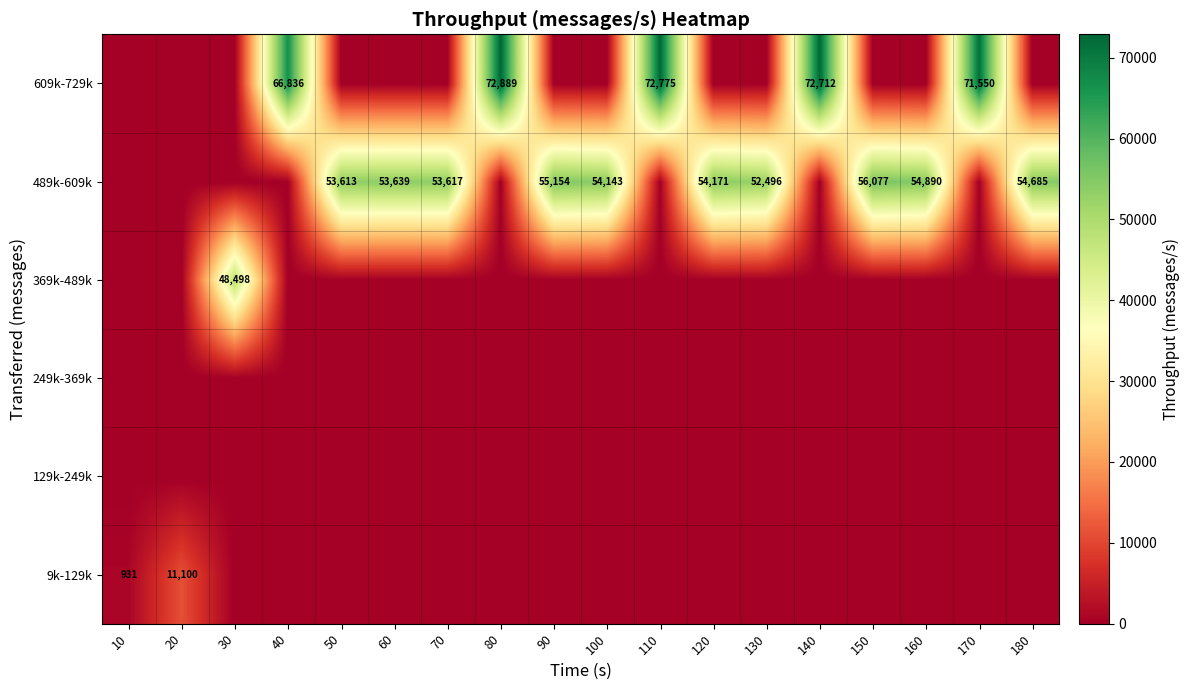

Rank the series at 120 from lowest to highest value.

9k-129k, 129k-249k, 249k-369k, 369k-489k, 609k-729k, 489k-609k